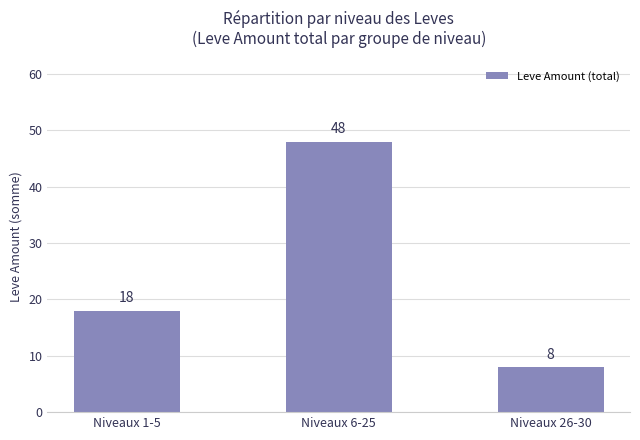

What is the sum of all values?

74